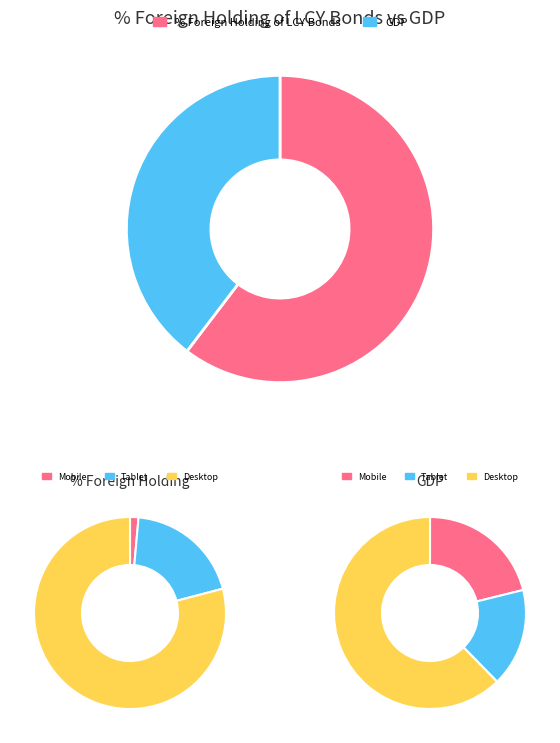

Count the number of slices in the pie.

2